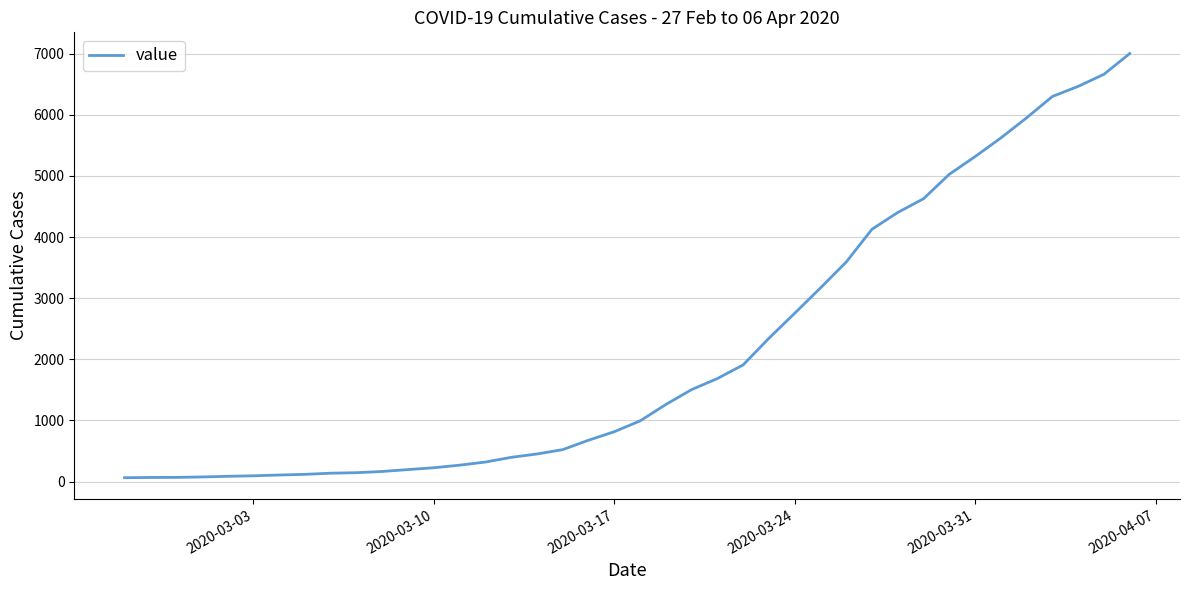

What is the greatest value displayed?

7003